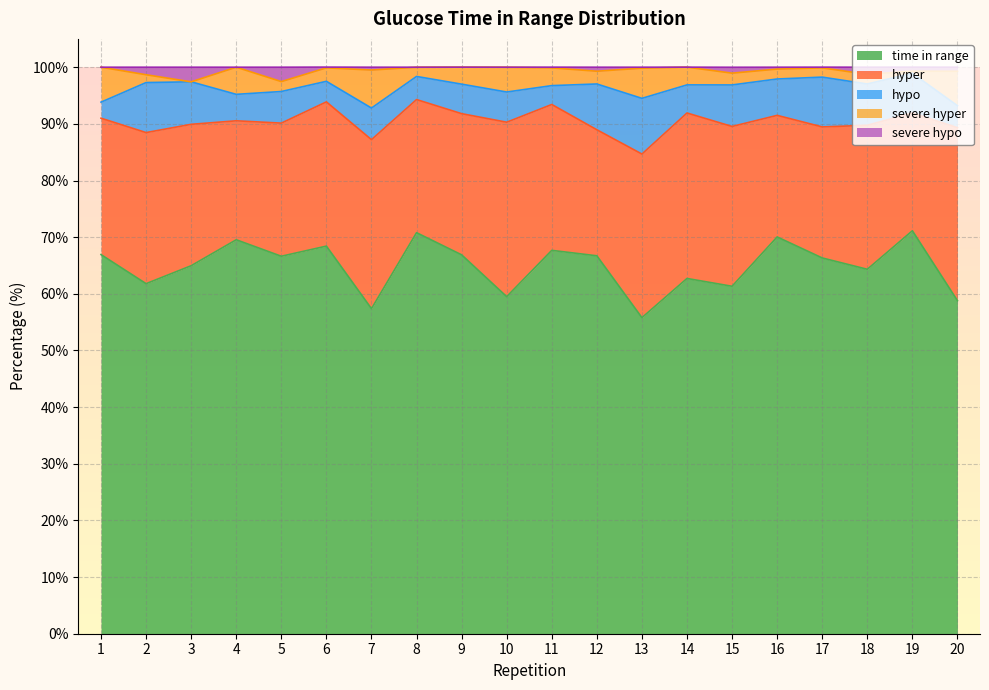

How many interior local peaks does the severe hypo series have?

6